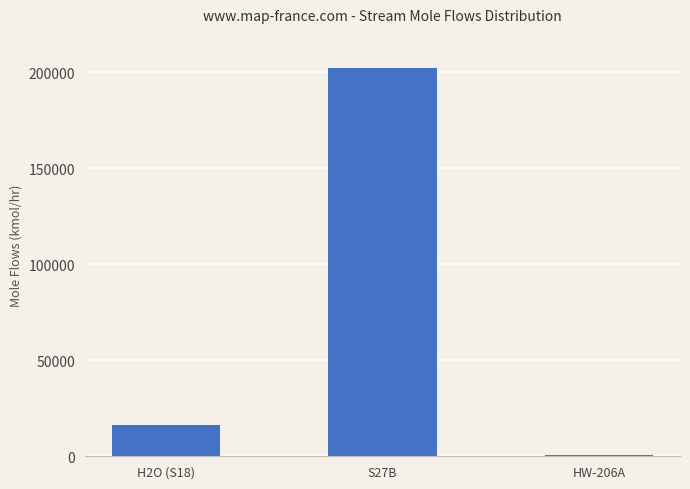

Which category has the highest value across all series?

S27B